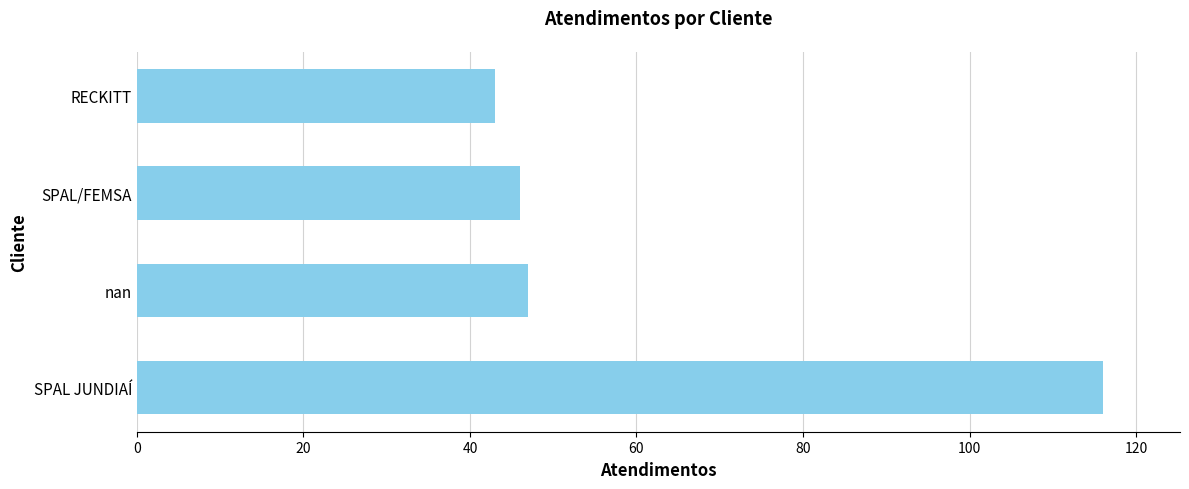

What is the sum of all values?

252